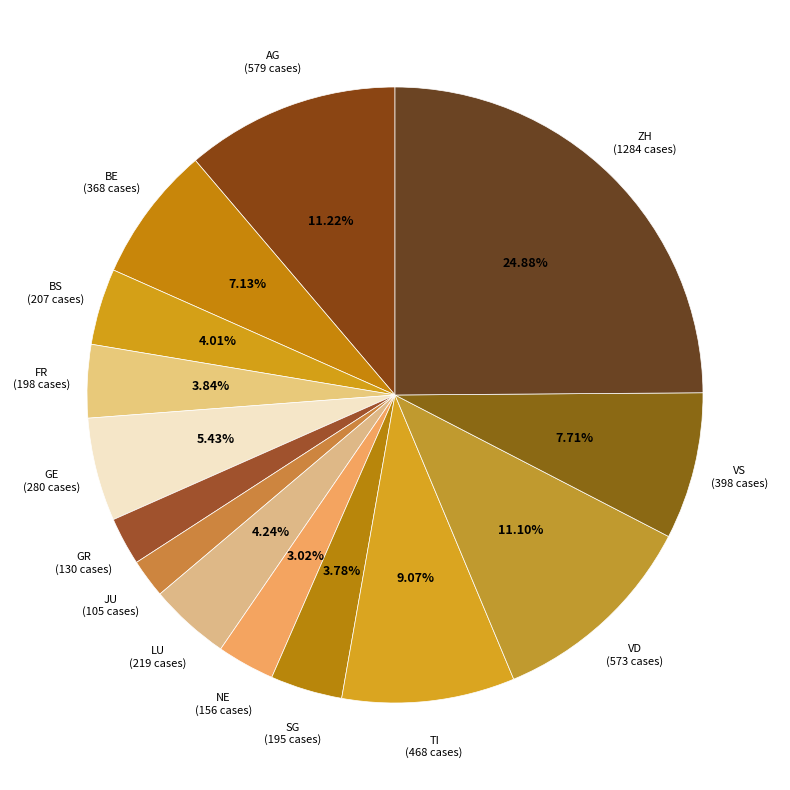

What is the ratio of the value at VD (573 cases) to the value at AG (579 cases)?

1.0